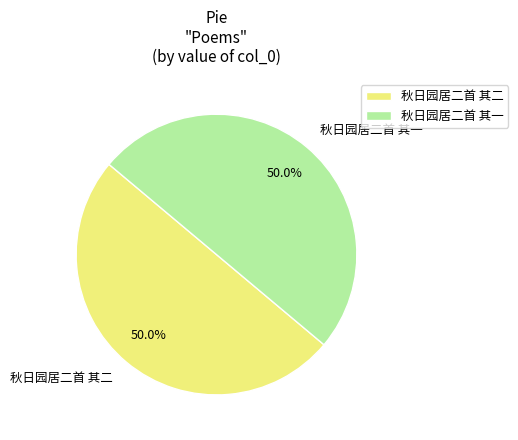

Do 秋日园居二首 其一 and 秋日园居二首 其二 together represent more than half of the pie?

Yes